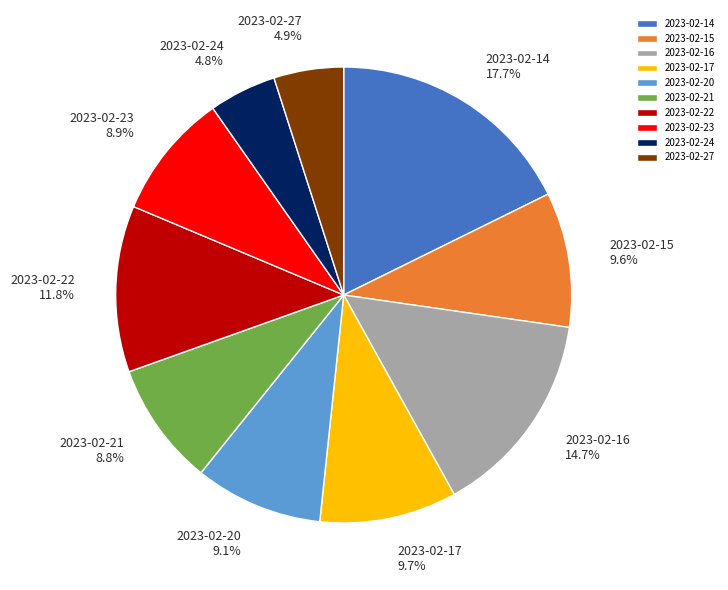

To the nearest percent, what is the average slice percentage?

10%